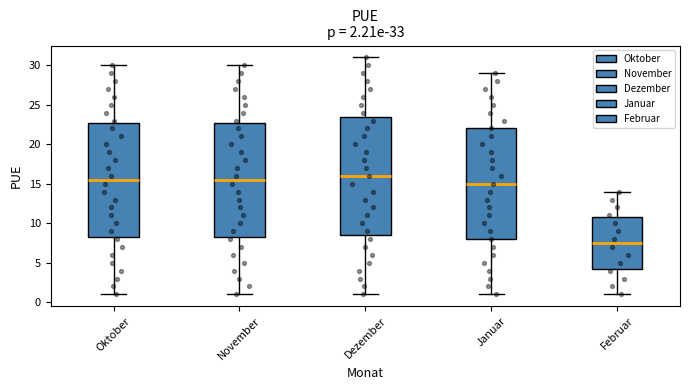

Which box is the tallest, from its lower edge to its upper edge?

Dezember